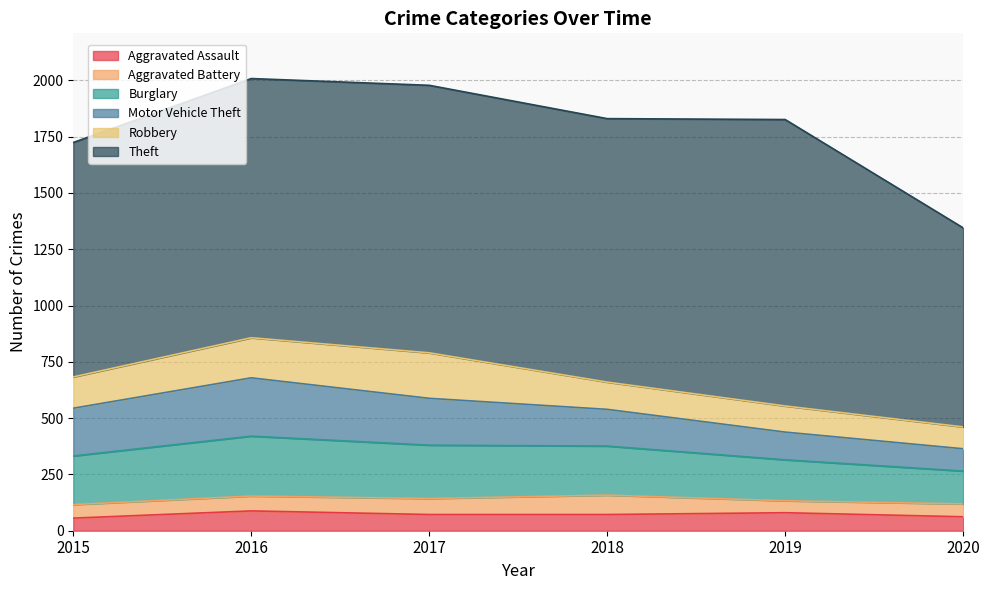

Which series has the widest spread of values?

Theft